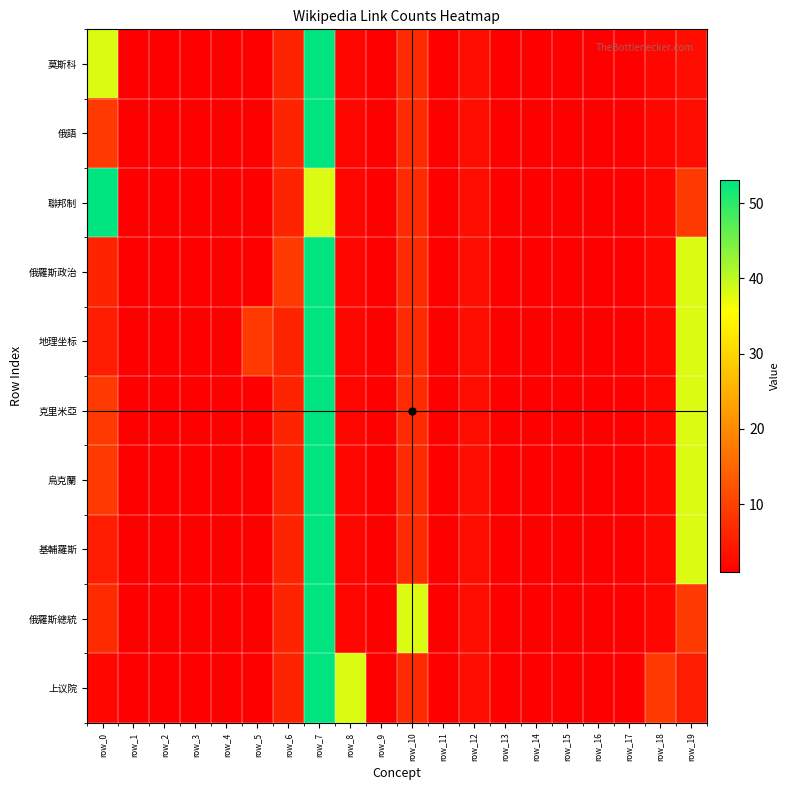

What is the total value across all series at row_14?

10